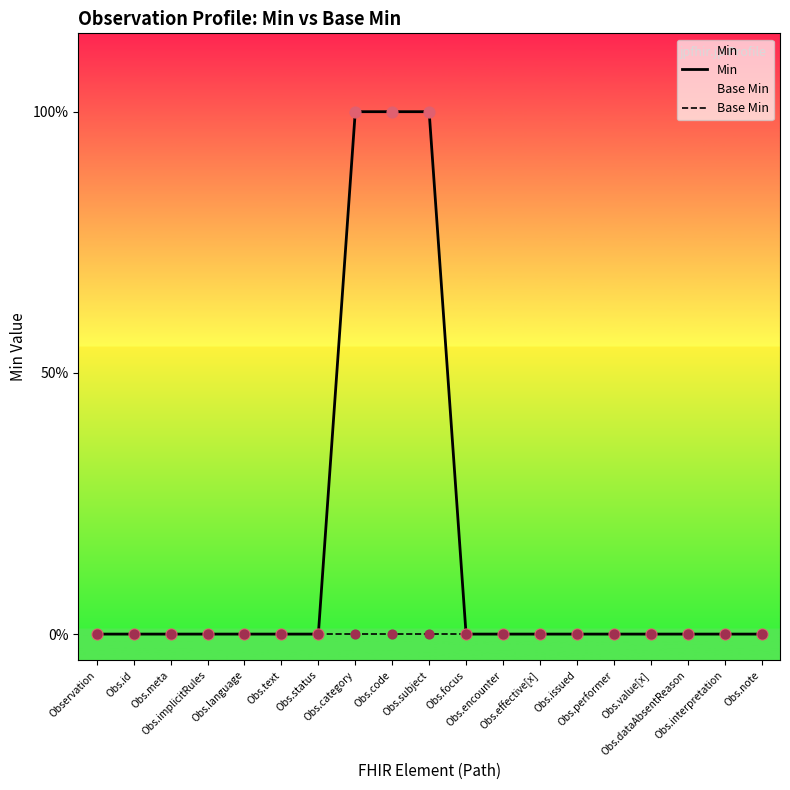

Which series reaches the minimum Y coordinate?

Min